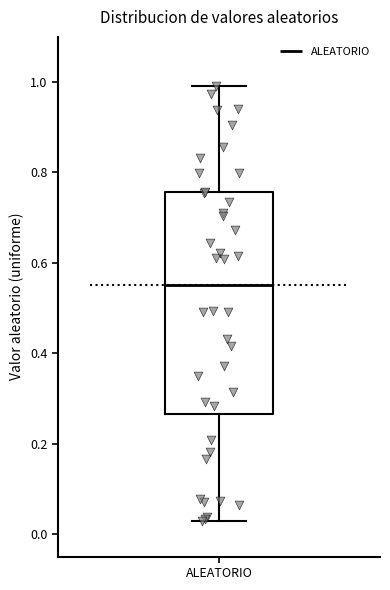

Transcribe this box plot: give where the median line is, the range the box spans, and where the two whiskers end, as read against the y-axis. The values are not printed on the chart, so give them approximately, as read against the axis.

median 0.56, box 0.26 to 0.76, whiskers 0.02 to 1.00